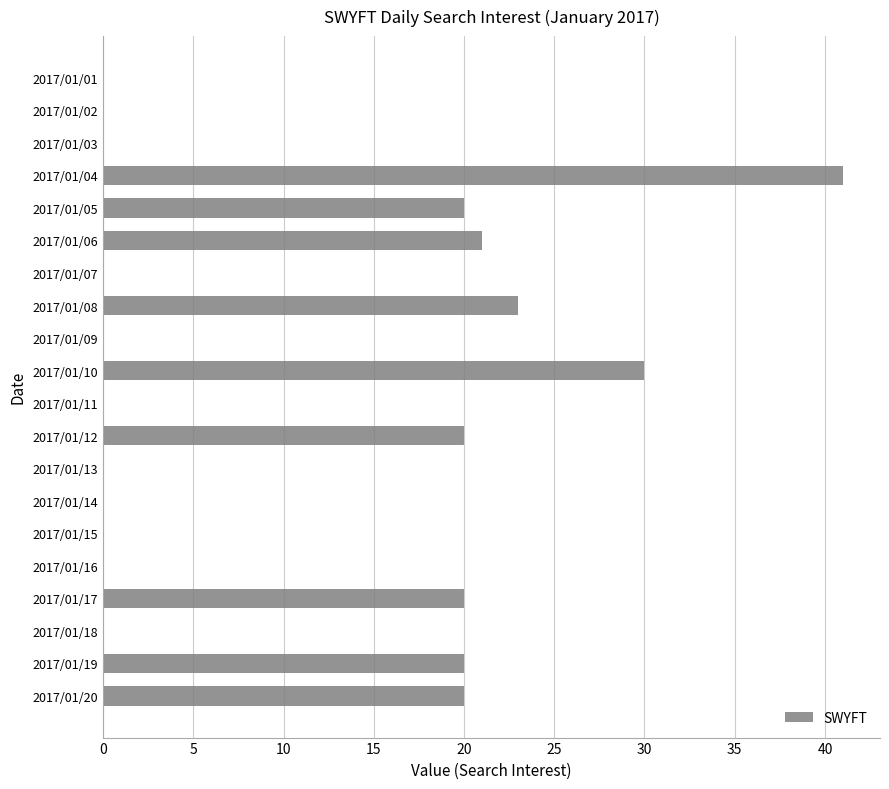

What is the average value?

11